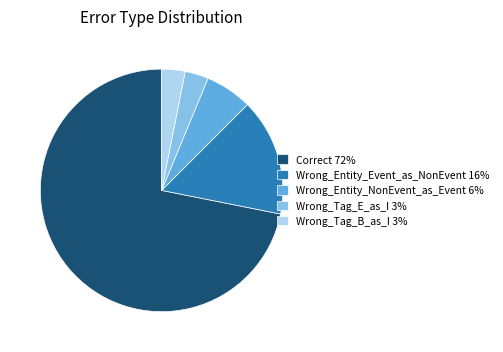

Is it true that Wrong_Tag_E_as_I 3% is 3% of the pie?

True